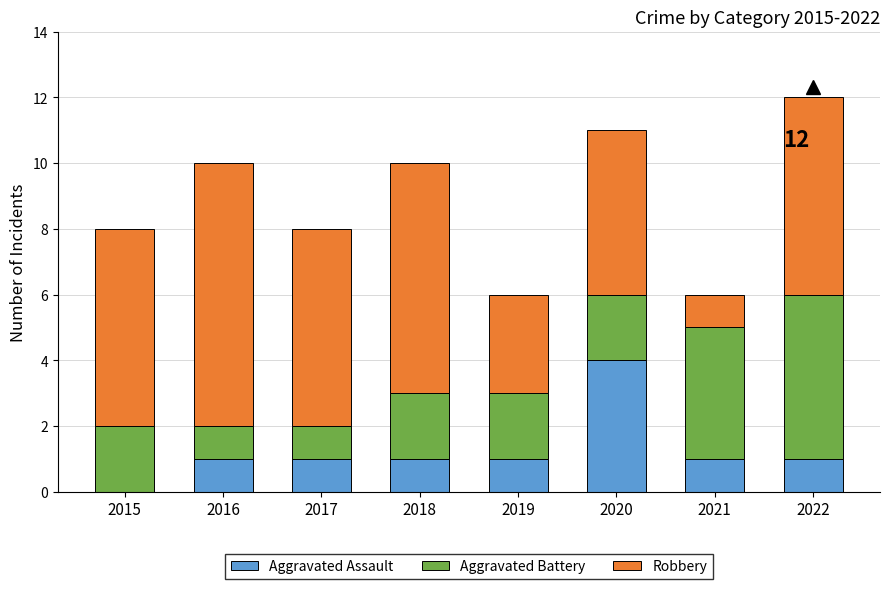

What is the sum of all Aggravated Assault values?

10